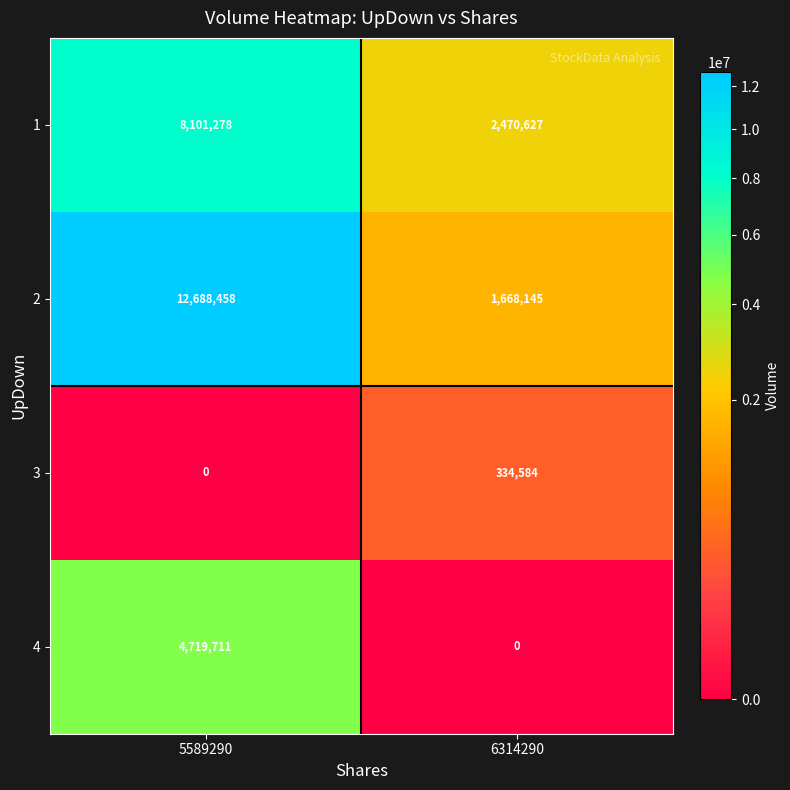

What is the spread (max minus min) of values at 5589290?

12688458